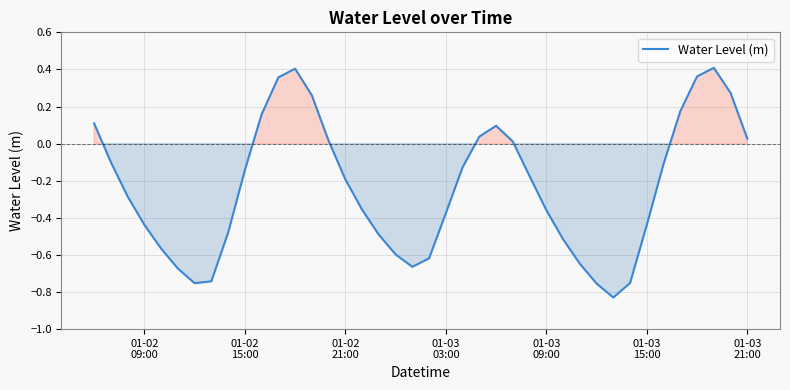

What is the difference between the maximum and minimum values?

1.2